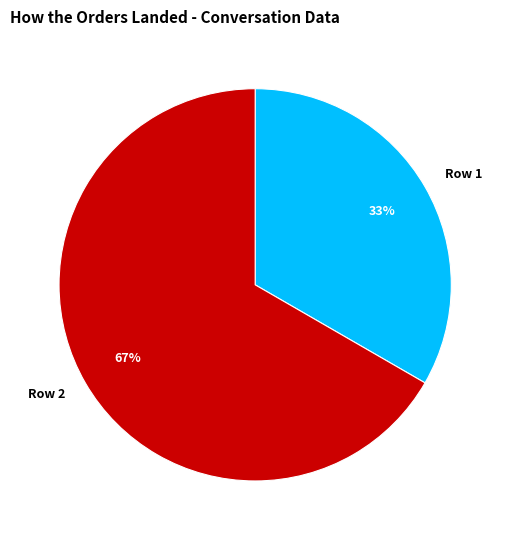

What is the ratio of the value at Row 2 to the value at Row 1?

2.0